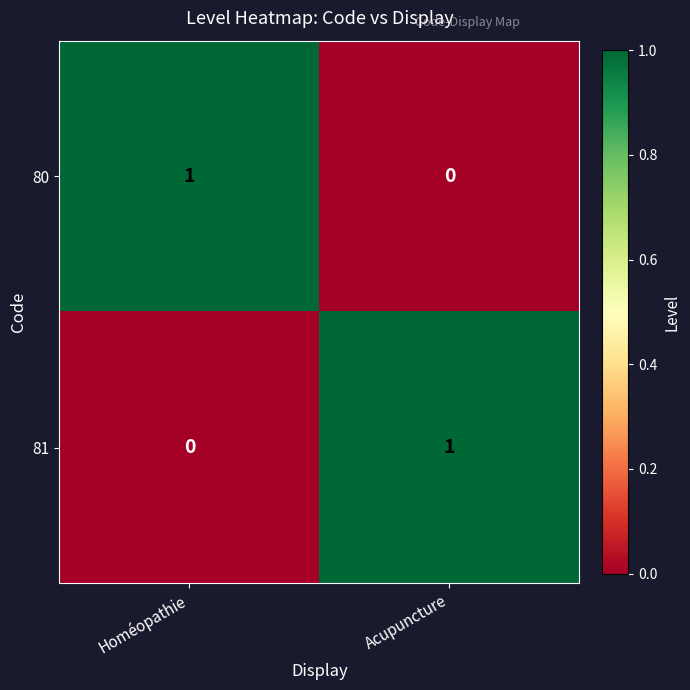

Reading left to right, list all the values displayed in this chart.

80: 1	0
81: 0	1